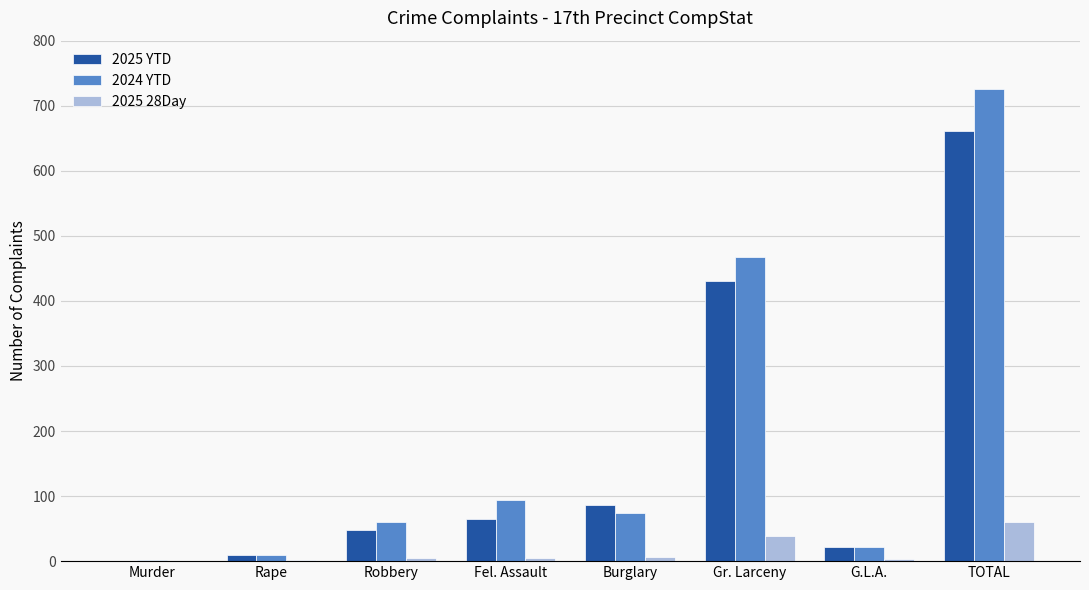

At which category is the sum across all series the highest?

TOTAL